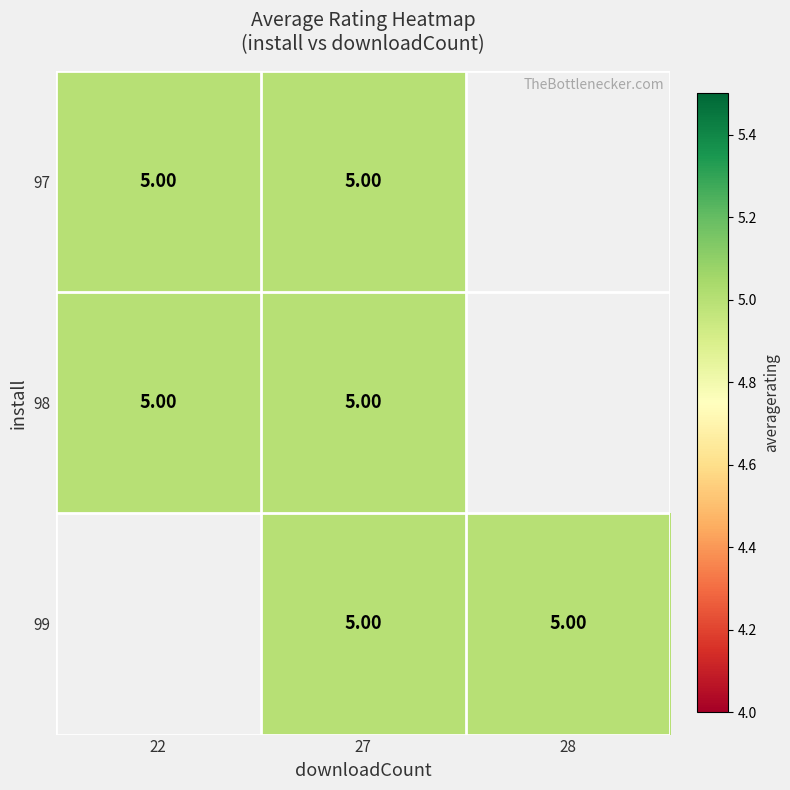

Which has a higher value, 22 or 27?

22